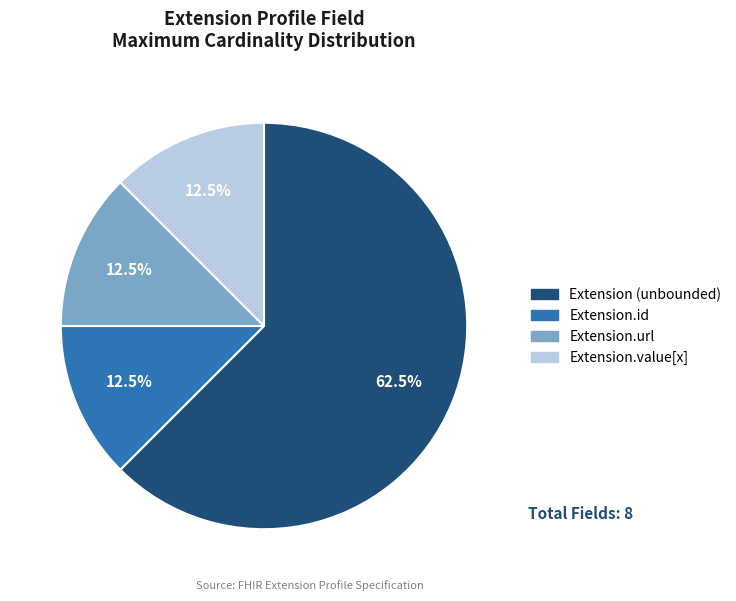

Is there any slice that represents more than half of the pie?

Yes